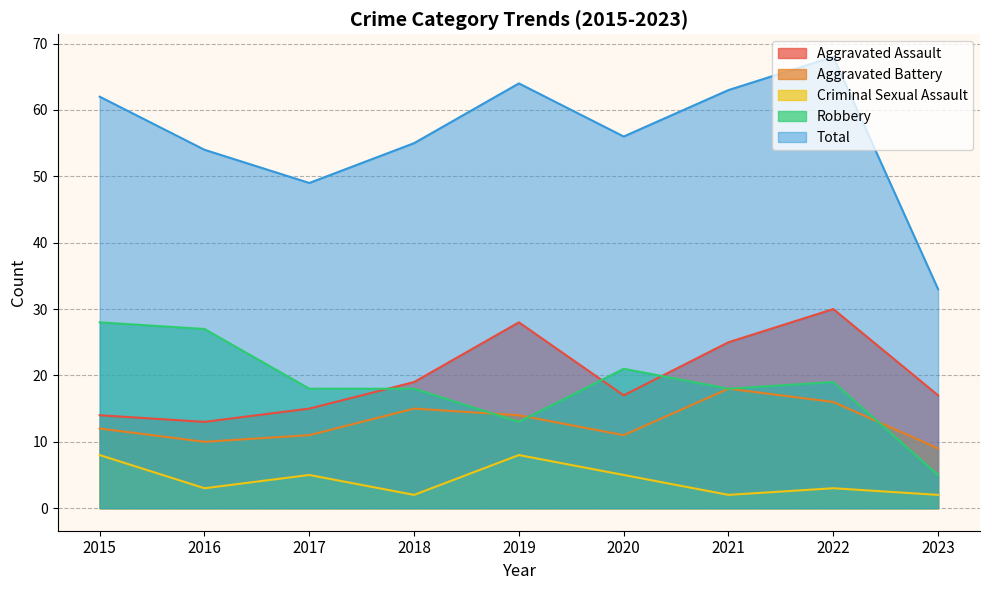

Which category has the lowest value across all series?

2018